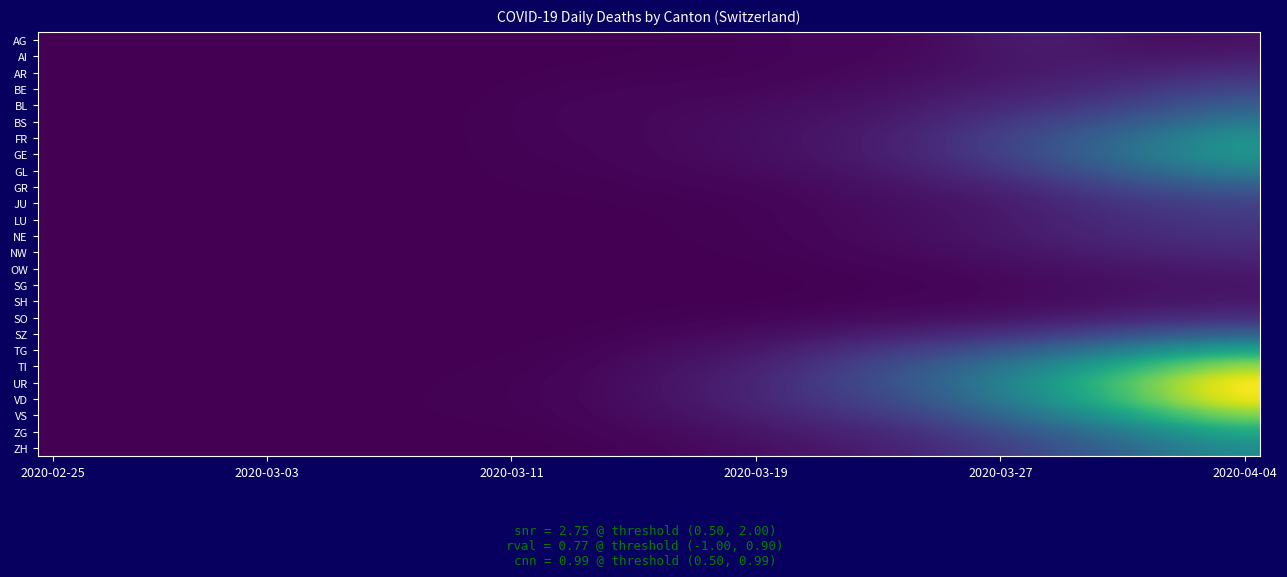

What is the smallest value displayed?

0.1